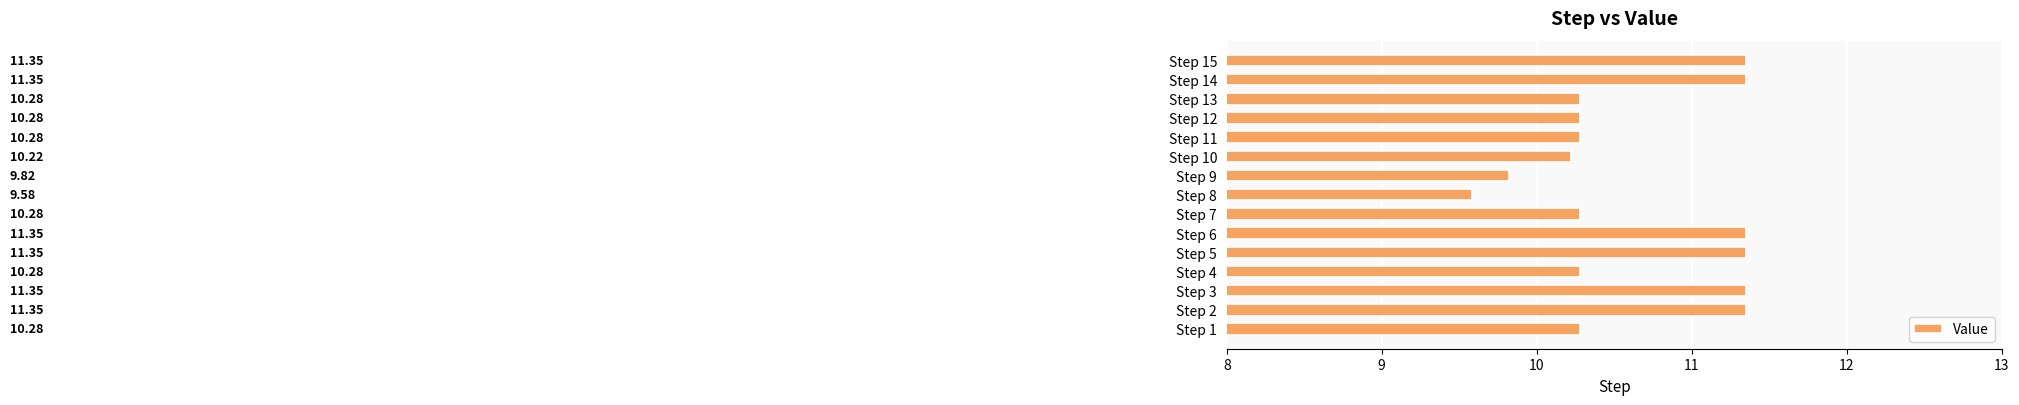

What is the change in value from Step 1 to Step 5?

+1.1